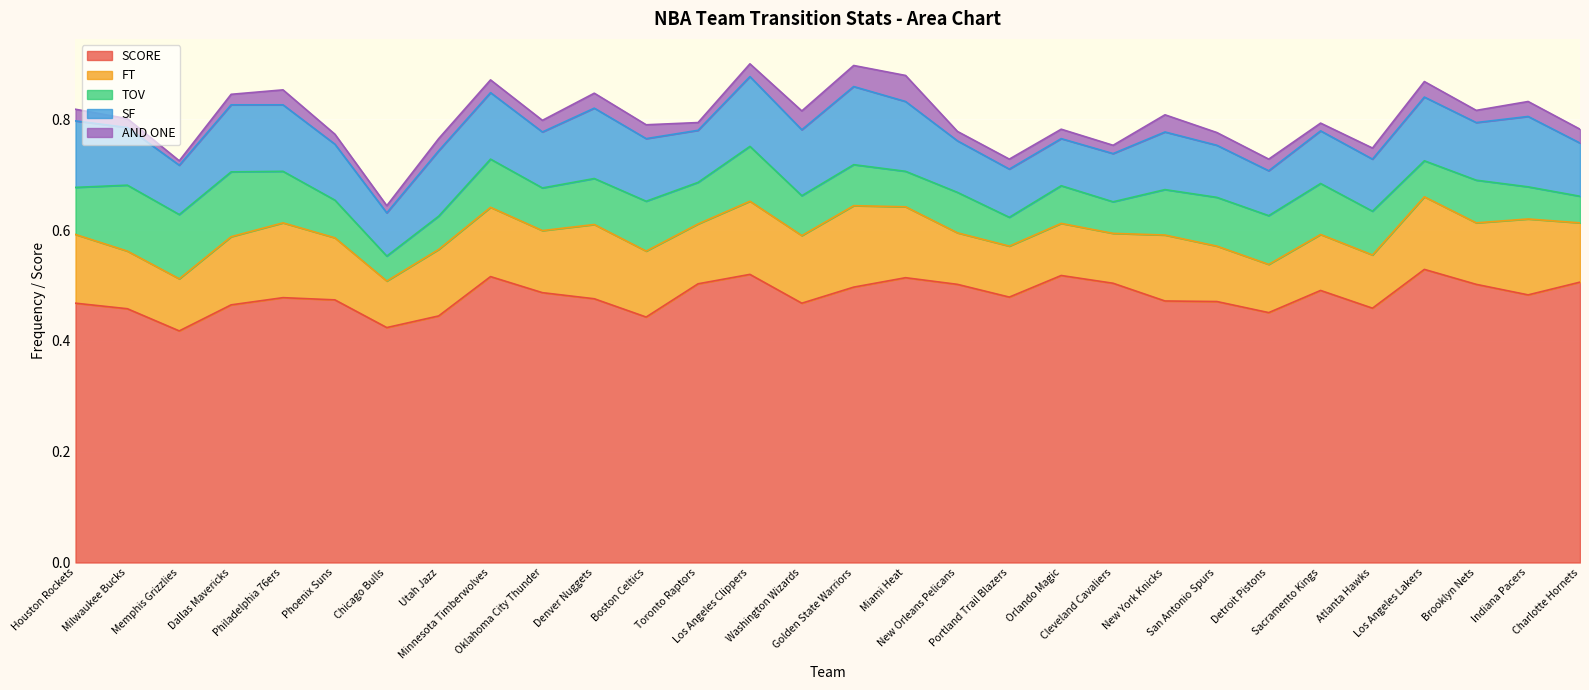

Reading left to right, transcribe all the data shown in this chart.

SCORE: Houston Rockets=0.5	Milwaukee Bucks=0.5	Memphis Grizzlies=0.4	Dallas Mavericks=0.5	Philadelphia 76ers=0.5	Phoenix Suns=0.5	Chicago Bulls=0.4	Utah Jazz=0.4	Minnesota Timberwolves=0.5	Oklahoma City Thunder=0.5	Denver Nuggets=0.5	Boston Celtics=0.4	Toronto Raptors=0.5	Los Angeles Clippers=0.5	Washington Wizards=0.5	Golden State Warriors=0.5	Miami Heat=0.5	New Orleans Pelicans=0.5	Portland Trail Blazers=0.5	Orlando Magic=0.5	Cleveland Cavaliers=0.5	New York Knicks=0.5	San Antonio Spurs=0.5	Detroit Pistons=0.5	Sacramento Kings=0.5	Atlanta Hawks=0.5	Los Angeles Lakers=0.5	Brooklyn Nets=0.5	Indiana Pacers=0.5	Charlotte Hornets=0.5
FT: Houston Rockets=0.1	Milwaukee Bucks=0.1	Memphis Grizzlies=0.1	Dallas Mavericks=0.1	Philadelphia 76ers=0.1	Phoenix Suns=0.1	Chicago Bulls=0.1	Utah Jazz=0.1	Minnesota Timberwolves=0.1	Oklahoma City Thunder=0.1	Denver Nuggets=0.1	Boston Celtics=0.1	Toronto Raptors=0.1	Los Angeles Clippers=0.1	Washington Wizards=0.1	Golden State Warriors=0.1	Miami Heat=0.1	New Orleans Pelicans=0.1	Portland Trail Blazers=0.1	Orlando Magic=0.1	Cleveland Cavaliers=0.1	New York Knicks=0.1	San Antonio Spurs=0.1	Detroit Pistons=0.1	Sacramento Kings=0.1	Atlanta Hawks=0.1	Los Angeles Lakers=0.1	Brooklyn Nets=0.1	Indiana Pacers=0.1	Charlotte Hornets=0.1
TOV: Houston Rockets=0.1	Milwaukee Bucks=0.1	Memphis Grizzlies=0.1	Dallas Mavericks=0.1	Philadelphia 76ers=0.1	Phoenix Suns=0.1	Chicago Bulls=0.0	Utah Jazz=0.1	Minnesota Timberwolves=0.1	Oklahoma City Thunder=0.1	Denver Nuggets=0.1	Boston Celtics=0.1	Toronto Raptors=0.1	Los Angeles Clippers=0.1	Washington Wizards=0.1	Golden State Warriors=0.1	Miami Heat=0.1	New Orleans Pelicans=0.1	Portland Trail Blazers=0.1	Orlando Magic=0.1	Cleveland Cavaliers=0.1	New York Knicks=0.1	San Antonio Spurs=0.1	Detroit Pistons=0.1	Sacramento Kings=0.1	Atlanta Hawks=0.1	Los Angeles Lakers=0.1	Brooklyn Nets=0.1	Indiana Pacers=0.1	Charlotte Hornets=0.0
SF: Houston Rockets=0.1	Milwaukee Bucks=0.1	Memphis Grizzlies=0.1	Dallas Mavericks=0.1	Philadelphia 76ers=0.1	Phoenix Suns=0.1	Chicago Bulls=0.1	Utah Jazz=0.1	Minnesota Timberwolves=0.1	Oklahoma City Thunder=0.1	Denver Nuggets=0.1	Boston Celtics=0.1	Toronto Raptors=0.1	Los Angeles Clippers=0.1	Washington Wizards=0.1	Golden State Warriors=0.1	Miami Heat=0.1	New Orleans Pelicans=0.1	Portland Trail Blazers=0.1	Orlando Magic=0.1	Cleveland Cavaliers=0.1	New York Knicks=0.1	San Antonio Spurs=0.1	Detroit Pistons=0.1	Sacramento Kings=0.1	Atlanta Hawks=0.1	Los Angeles Lakers=0.1	Brooklyn Nets=0.1	Indiana Pacers=0.1	Charlotte Hornets=0.1
AND ONE: Houston Rockets=0.0	Milwaukee Bucks=0.0	Memphis Grizzlies=0.0	Dallas Mavericks=0.0	Philadelphia 76ers=0.0	Phoenix Suns=0.0	Chicago Bulls=0.0	Utah Jazz=0.0	Minnesota Timberwolves=0.0	Oklahoma City Thunder=0.0	Denver Nuggets=0.0	Boston Celtics=0.0	Toronto Raptors=0.0	Los Angeles Clippers=0.0	Washington Wizards=0.0	Golden State Warriors=0.0	Miami Heat=0.0	New Orleans Pelicans=0.0	Portland Trail Blazers=0.0	Orlando Magic=0.0	Cleveland Cavaliers=0.0	New York Knicks=0.0	San Antonio Spurs=0.0	Detroit Pistons=0.0	Sacramento Kings=0.0	Atlanta Hawks=0.0	Los Angeles Lakers=0.0	Brooklyn Nets=0.0	Indiana Pacers=0.0	Charlotte Hornets=0.0